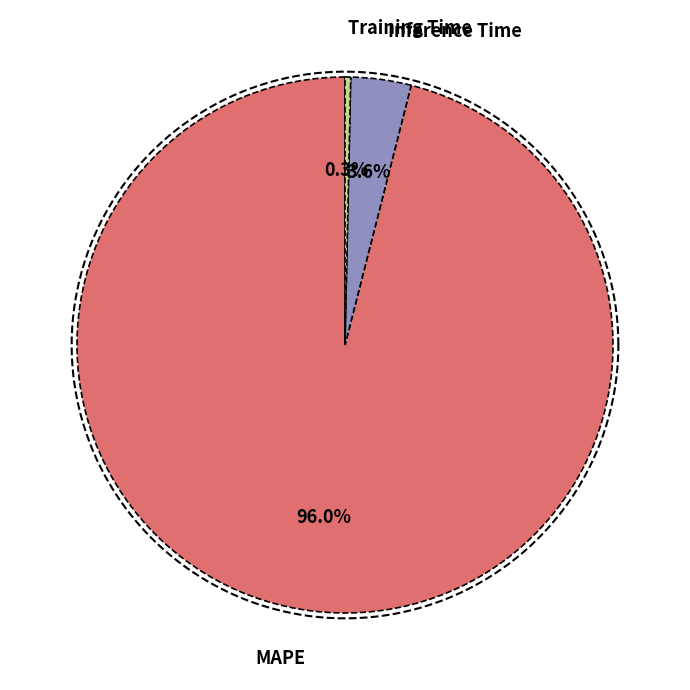

Is it true that Training Time is 11% of the pie?

False